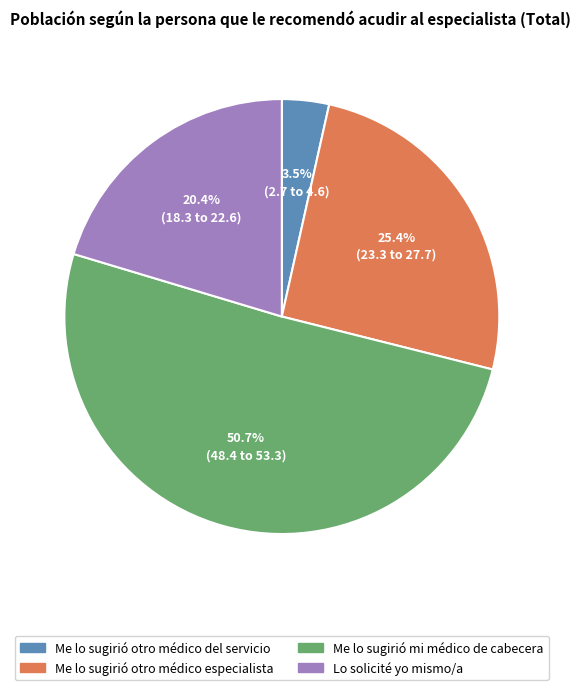

Rank the categories by value from lowest to highest.

Me lo sugirió otro médico del servicio, Lo solicité yo mismo/a, Me lo sugirió otro médico especialista, Me lo sugirió mi médico de cabecera